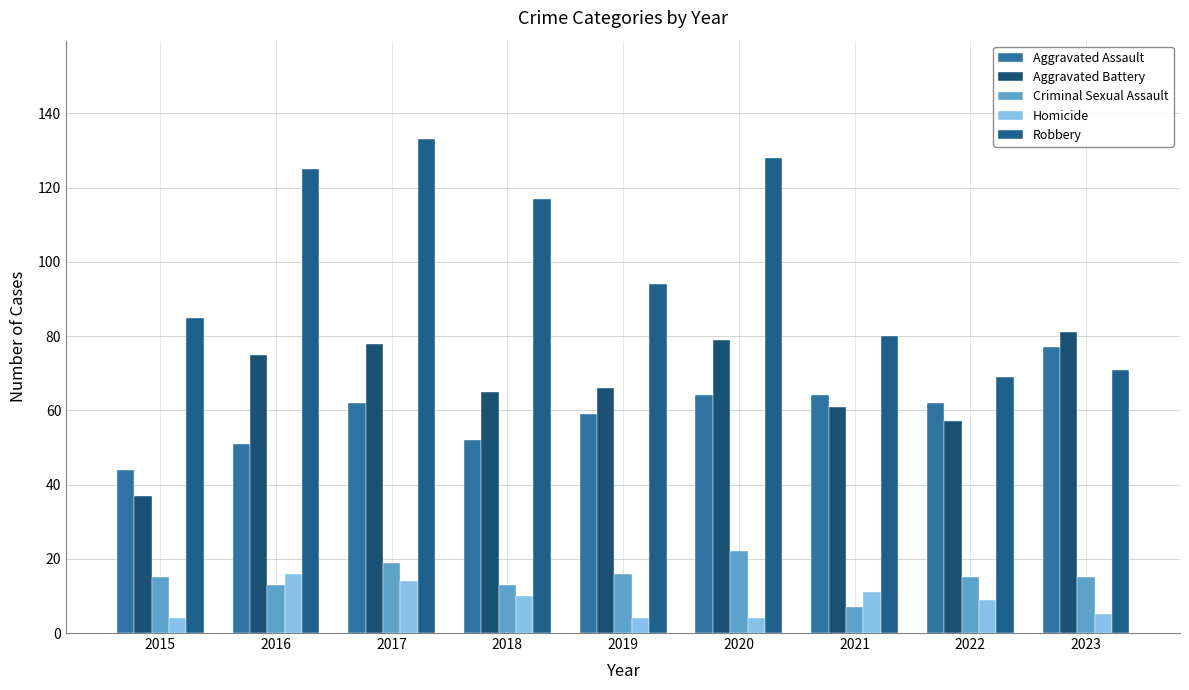

What is the value of the Aggravated Battery bar at the 9th from the left?

81